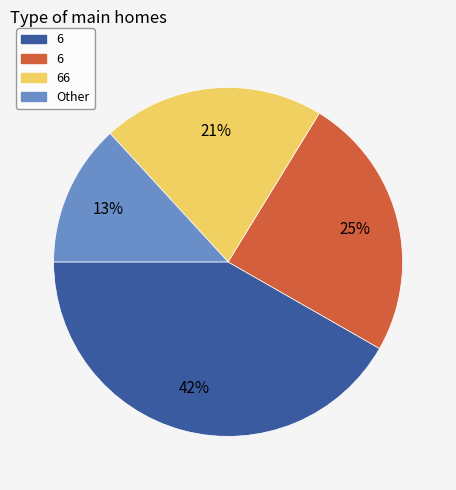

How many slices are in this pie chart?

4